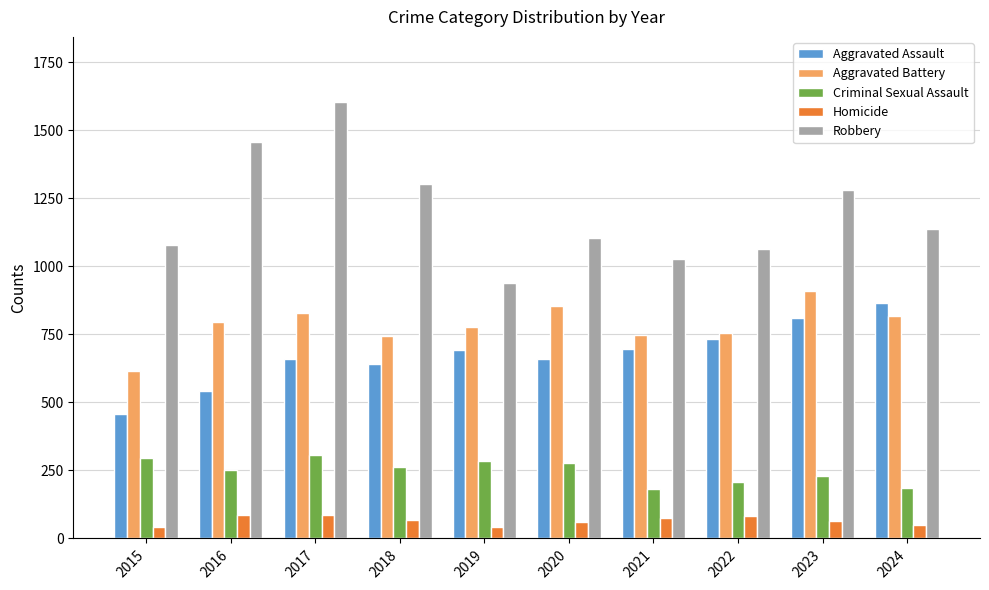

At which label is Robbery closest to 1271?

2023